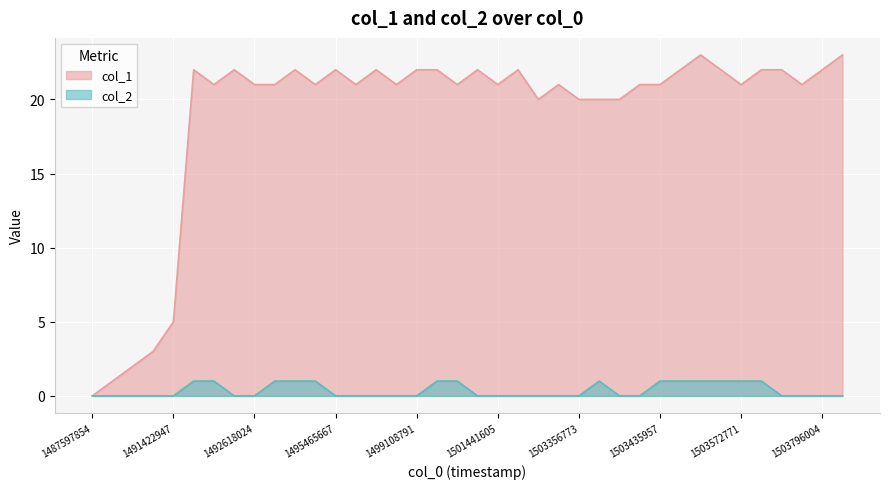

In col_1, how many points are higher than both neighbors (excluding endpoints)?

9